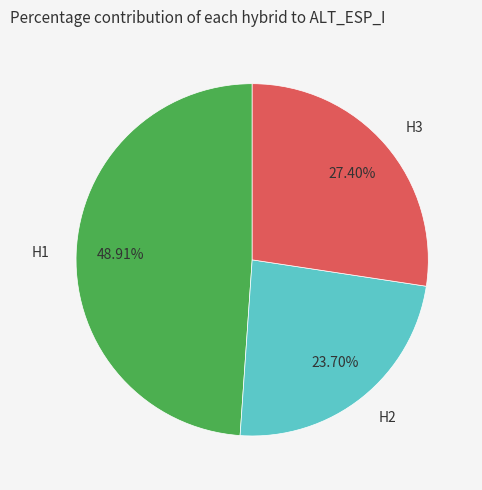

The H1 slice represents 38% of the pie. True or false?

False